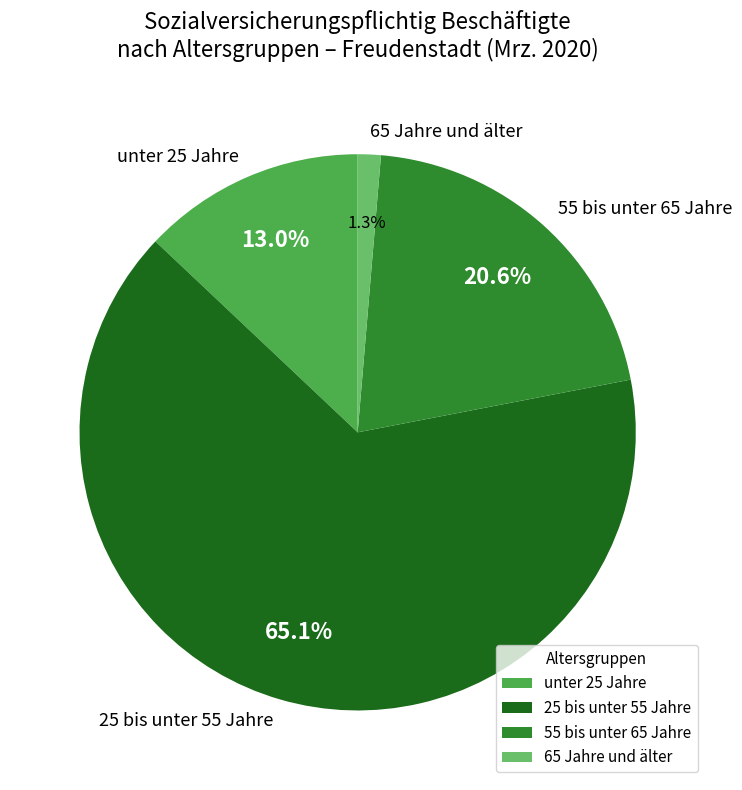

Rank the categories by value from lowest to highest.

65 Jahre und älter, unter 25 Jahre, 55 bis unter 65 Jahre, 25 bis unter 55 Jahre